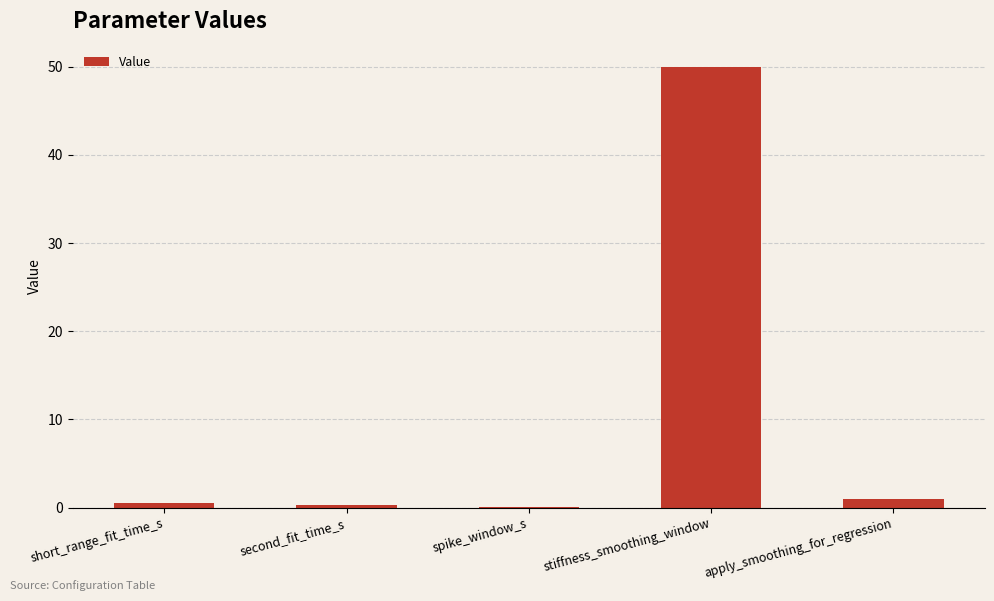

The value at stiffness_smoothing_window is 50.0. True or false?

True